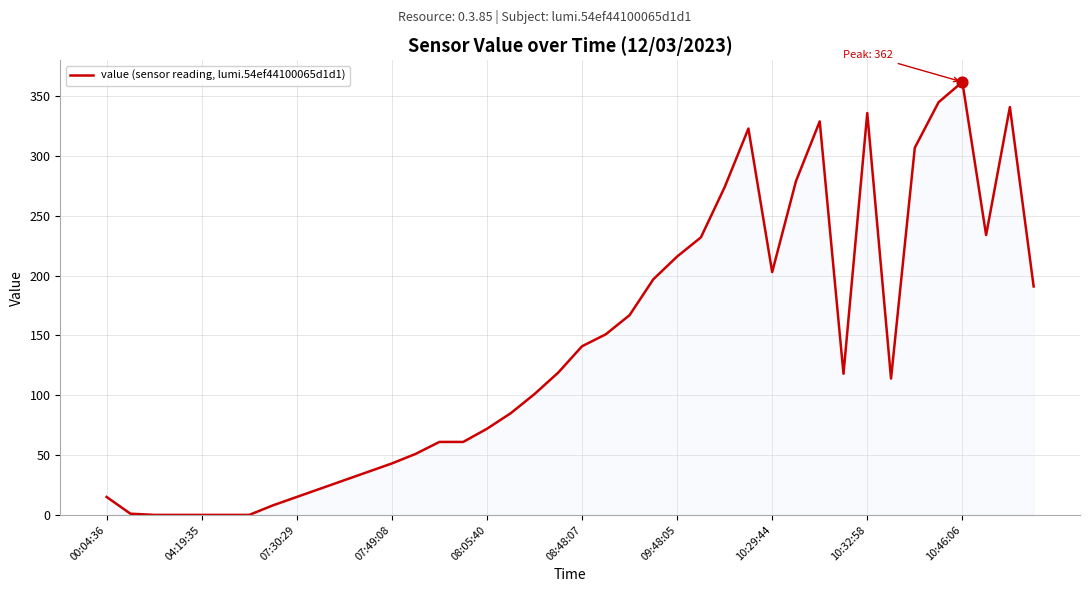

What is the greatest value displayed?

362